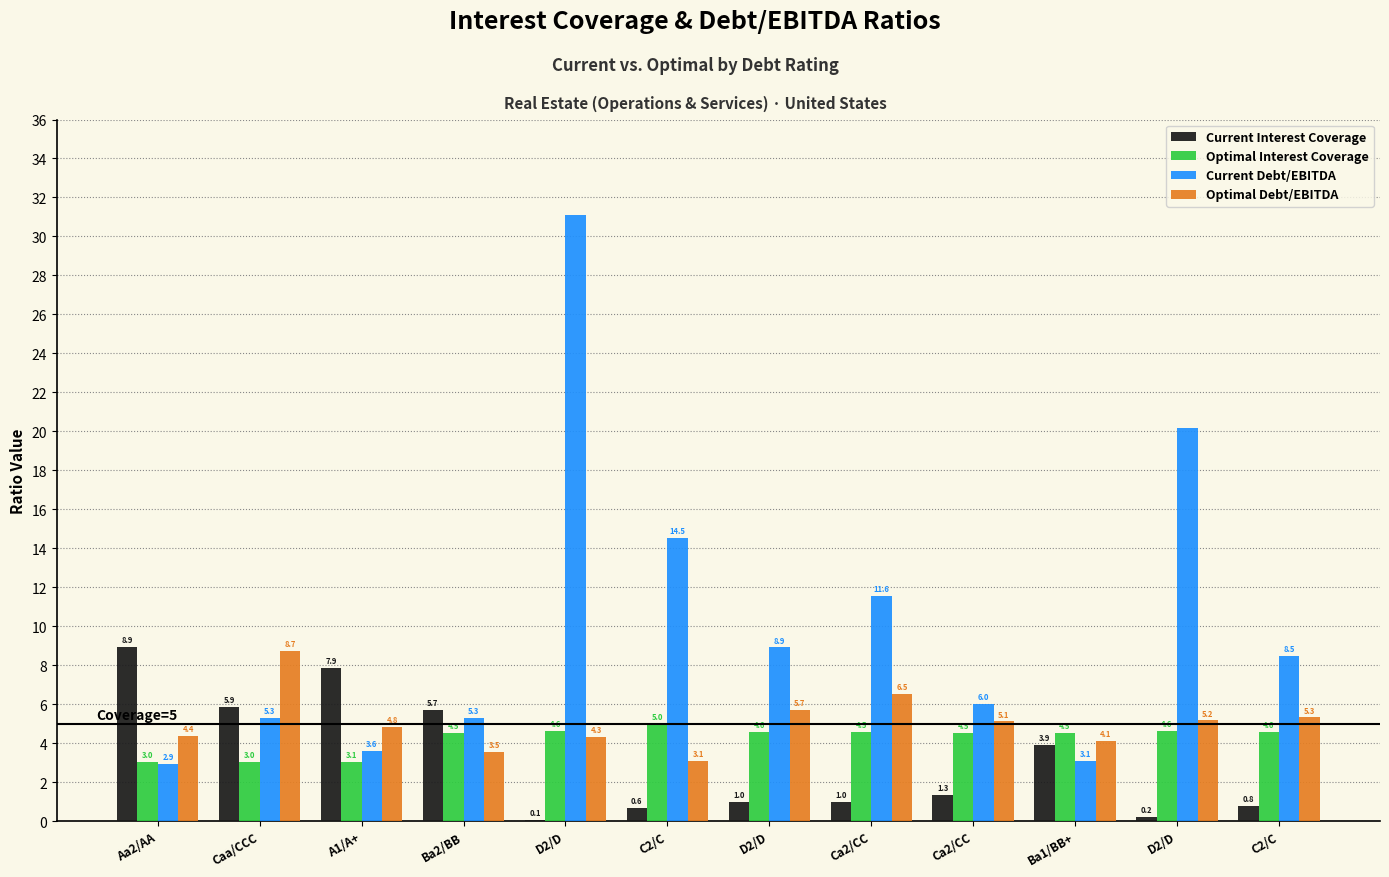

Where does the Optimal Interest Coverage series first go above 4?

Ba2/BB